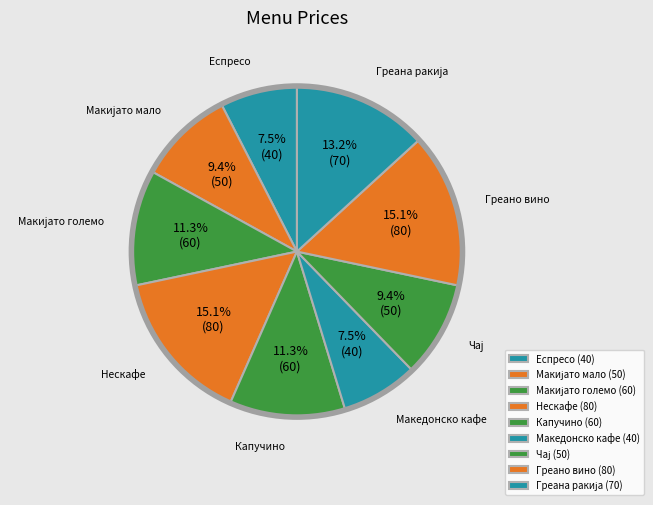

Is Греано вино the majority of the pie?

No